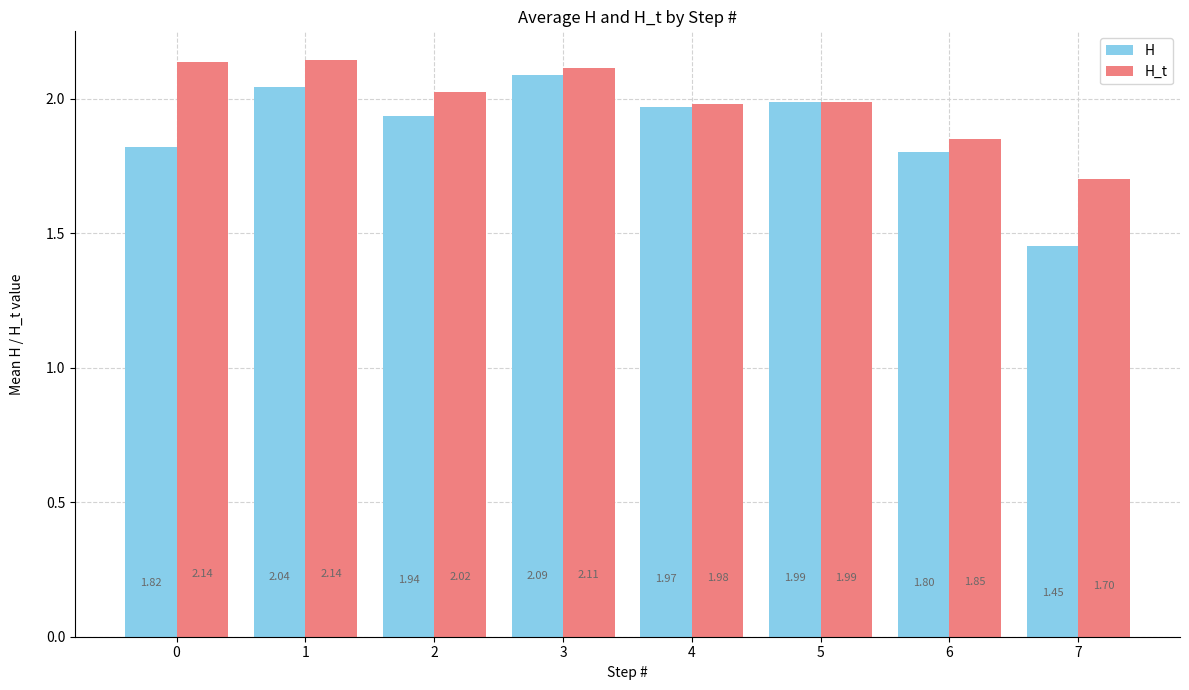

Which series has the widest spread of values?

H